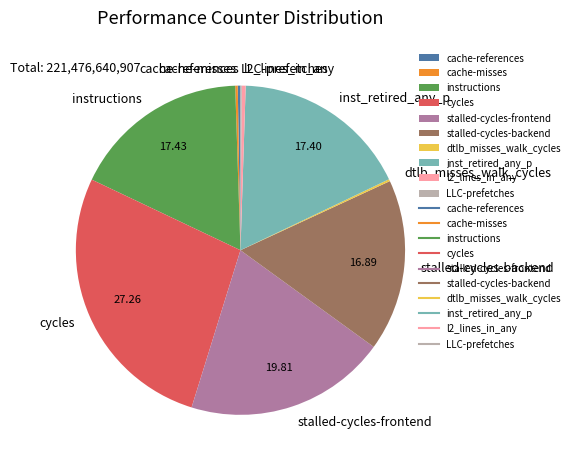

Which slice is the largest?

cycles